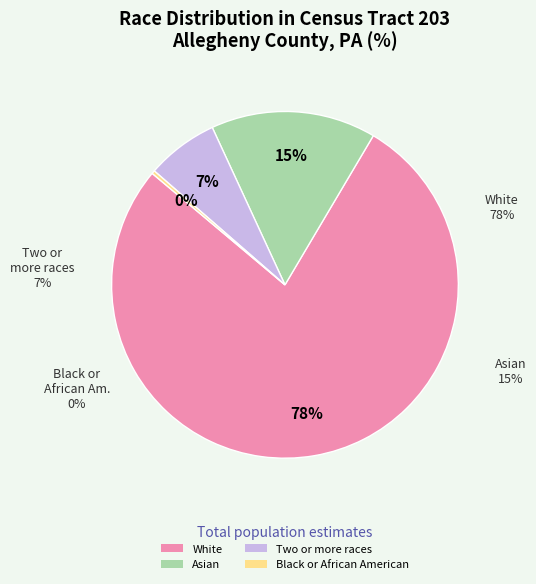

Is it true that Black or African American is 1% of the pie?

False